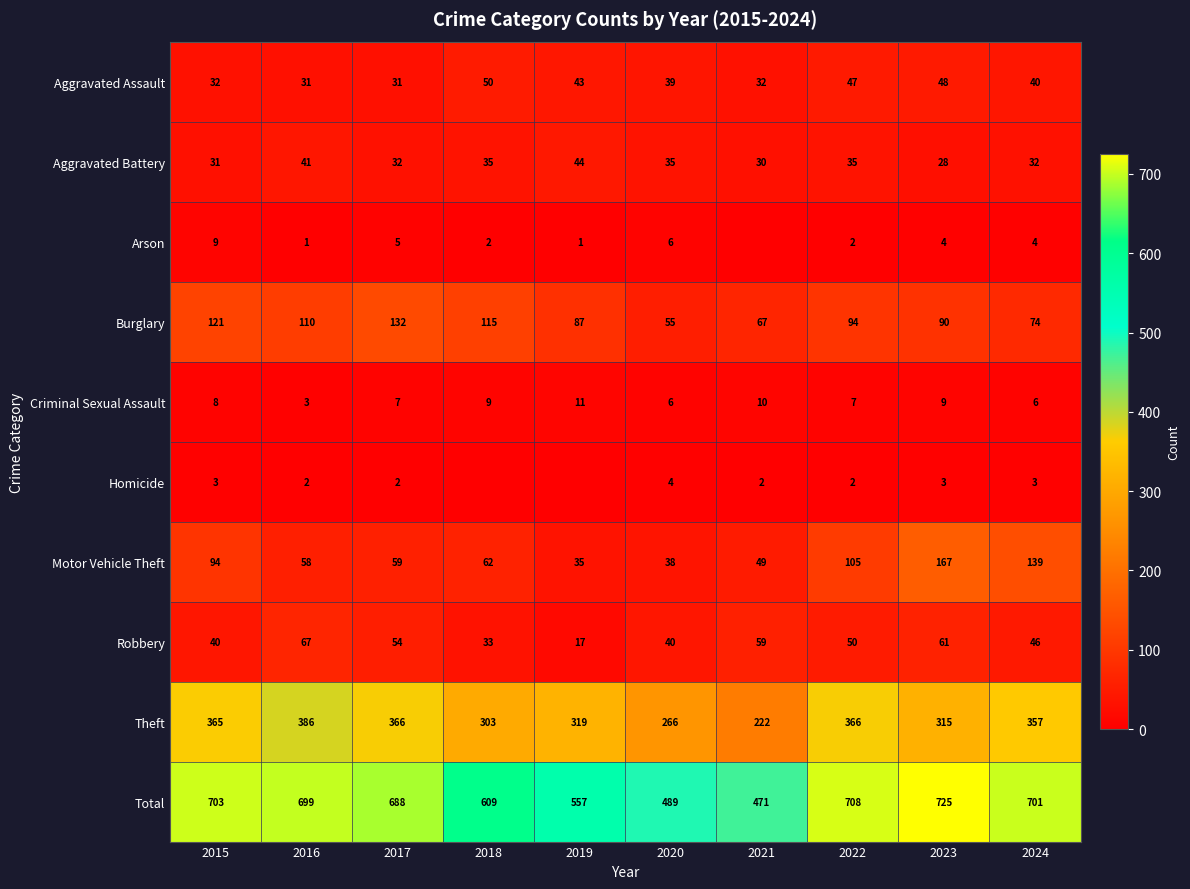

What is the difference between the maximum and minimum values in the Burglary series?

77